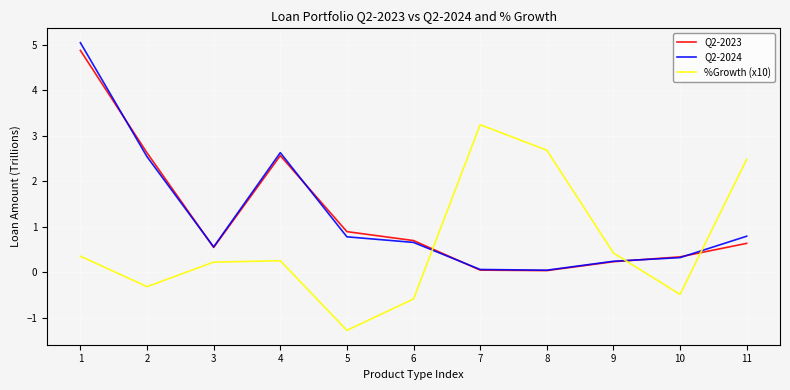

What is the highest value of the %Growth (x10) series?

3.2